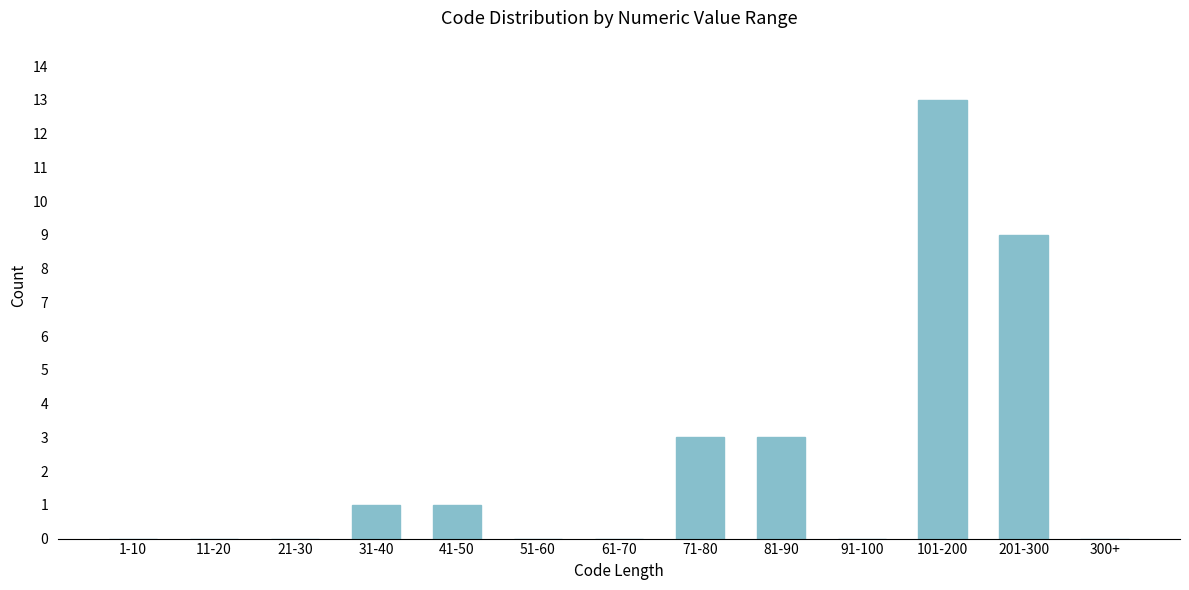

Reading right to left, list all the values displayed in this chart.

300+=0	201-300=9	101-200=13	91-100=0	81-90=3	71-80=3	61-70=0	51-60=0	41-50=1	31-40=1	21-30=0	11-20=0	1-10=0